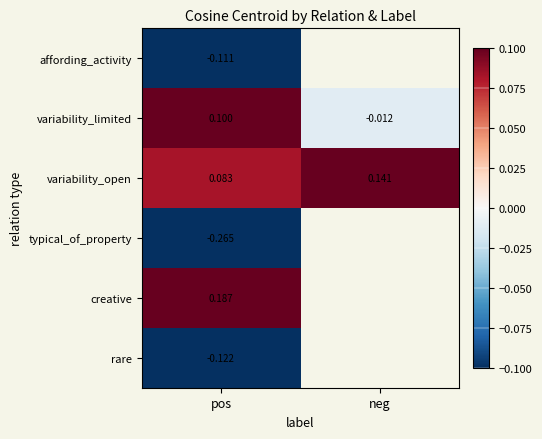

Read the variability_limited value at pos.

0.1